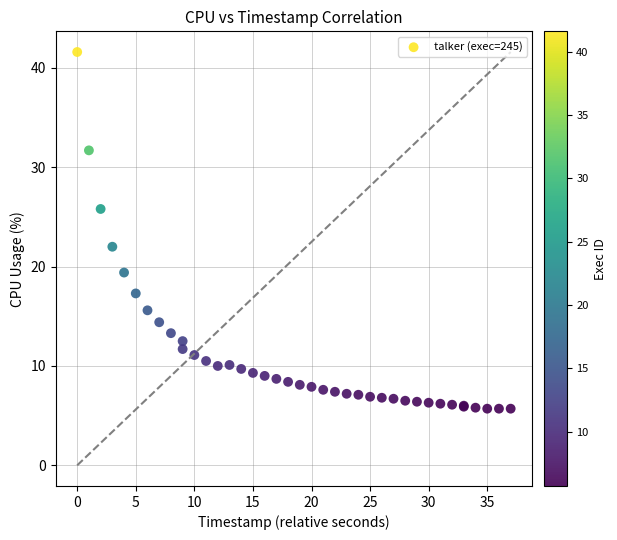

What Y value in the scatter plot is closest to 23?

22.0